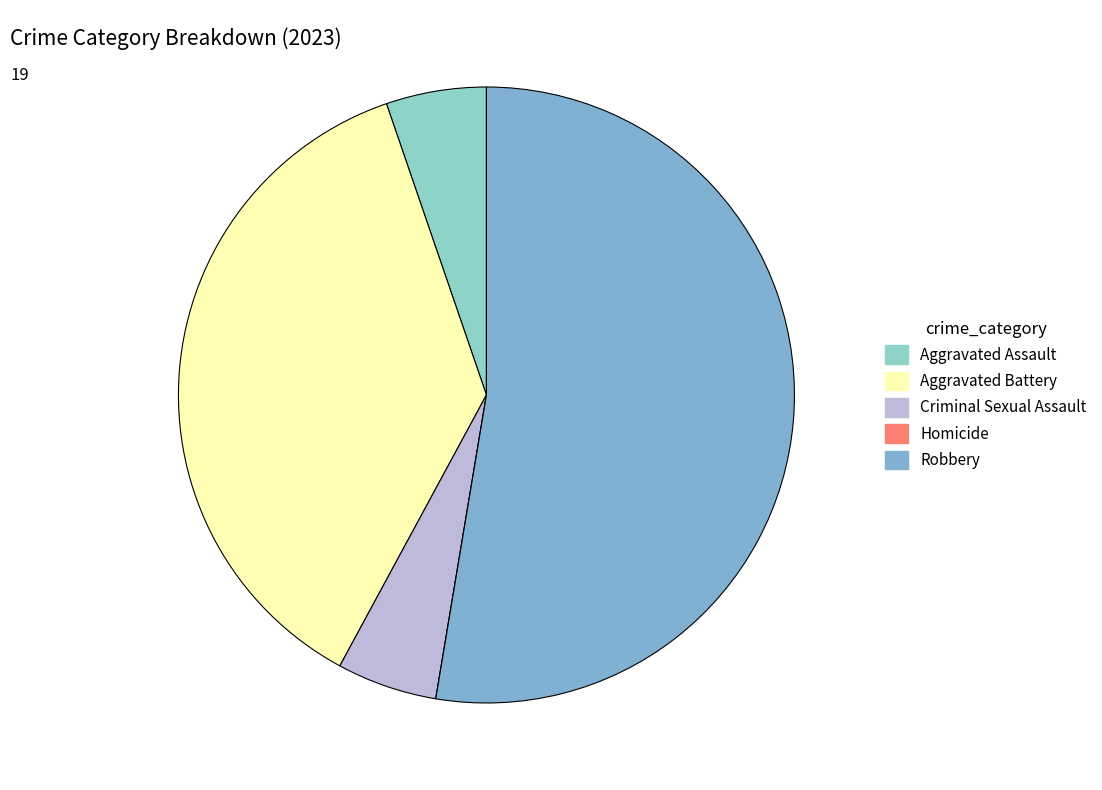

Which category has the biggest portion of the pie?

Robbery